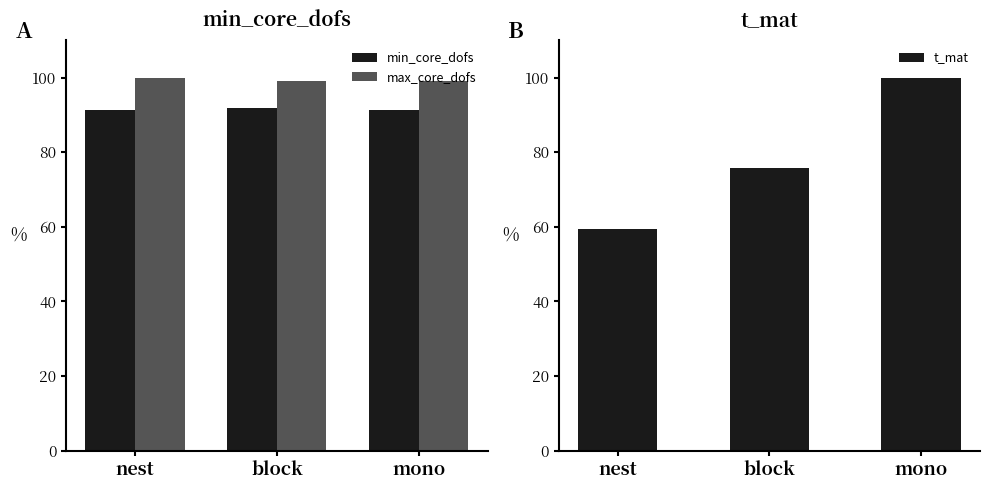

How many categories are shown in the chart?

3